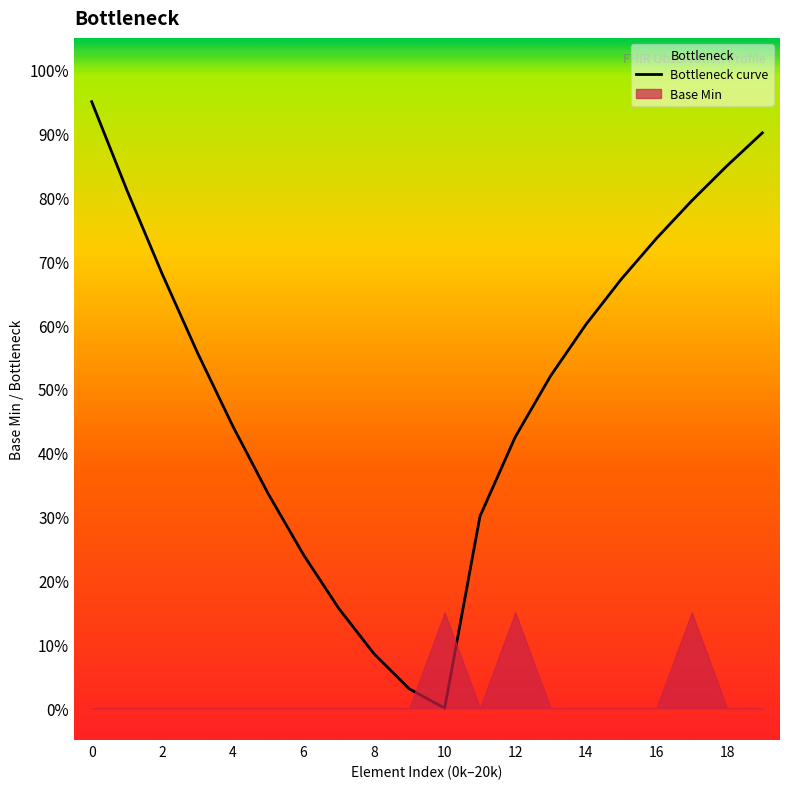

Reading left to right, list all the values displayed in this chart.

0.9	0.8	0.7	0.6	0.4	0.3	0.2	0.2	0.1	0.0	0.0	0.3	0.4	0.5	0.6	0.7	0.7	0.8	0.8	0.9